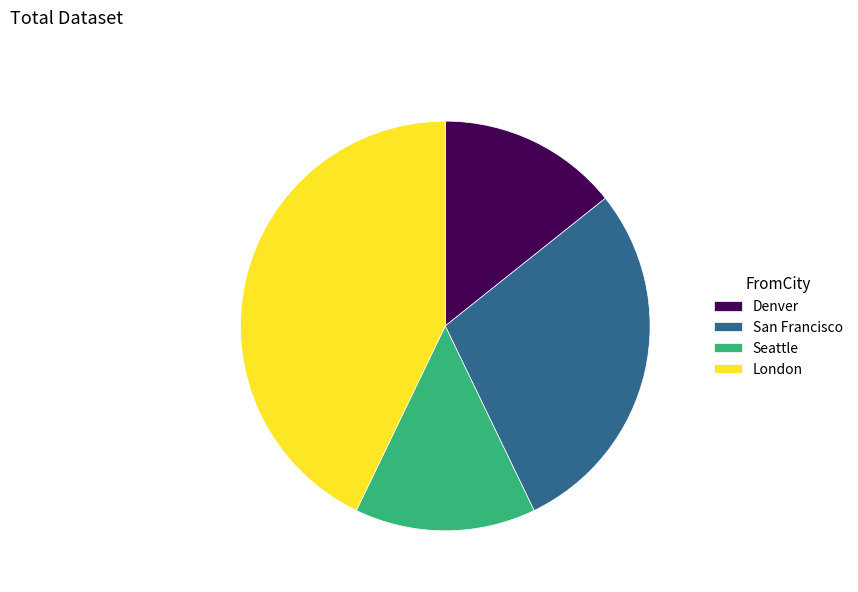

What is the largest slice in the pie chart?

London